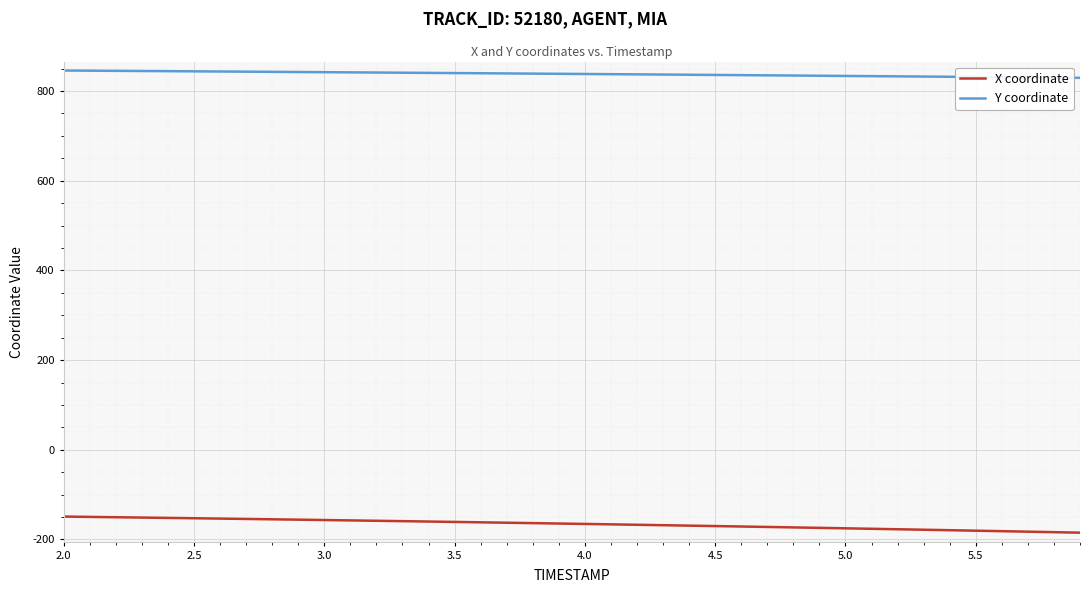

True or false: Y coordinate and X coordinate intersect in this chart.

False